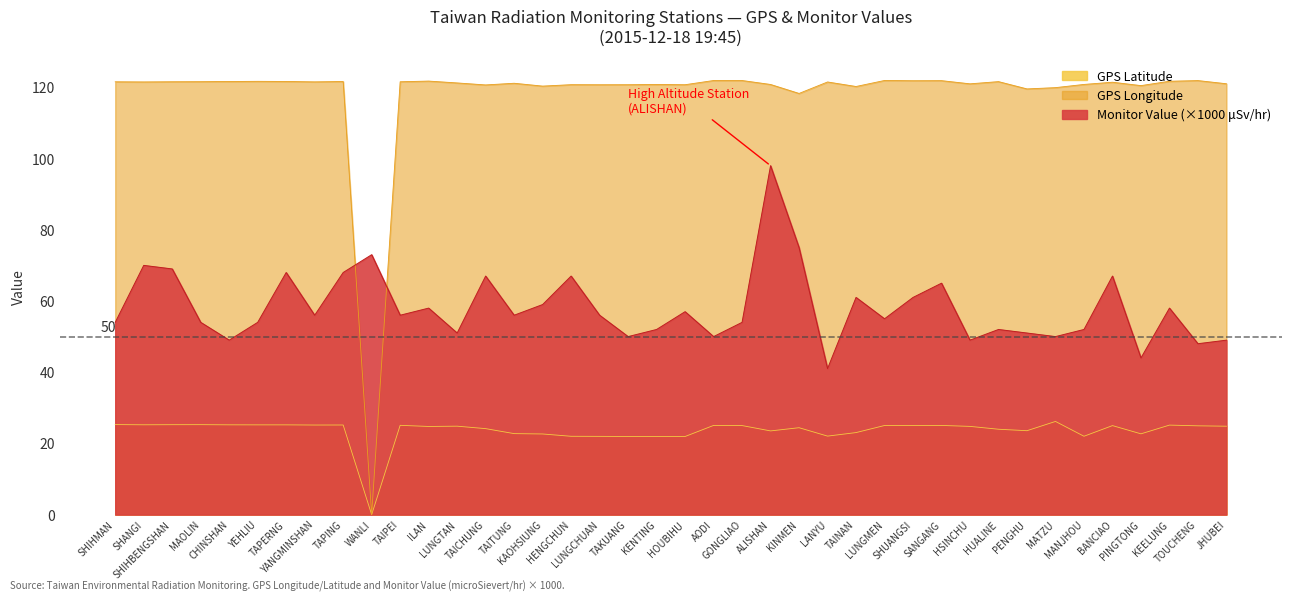

What is the value of the Monitor Value (microSievert/hr) point at the 2nd from the left?

70.0